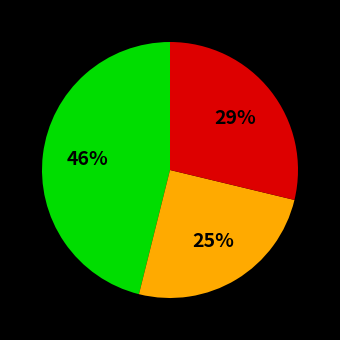

To the nearest percent, what is the average slice percentage?

33%